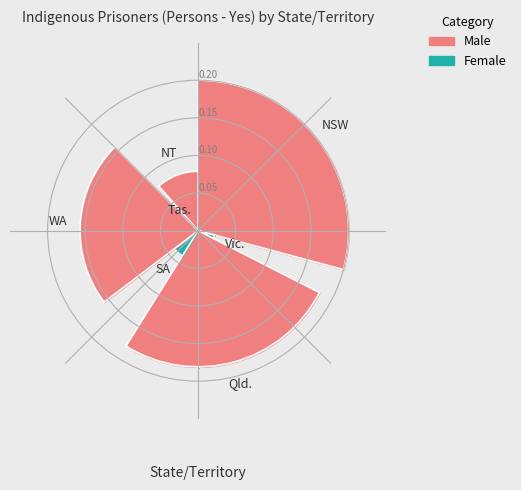

Is the sum of Tas. and Vic. greater than half?

No